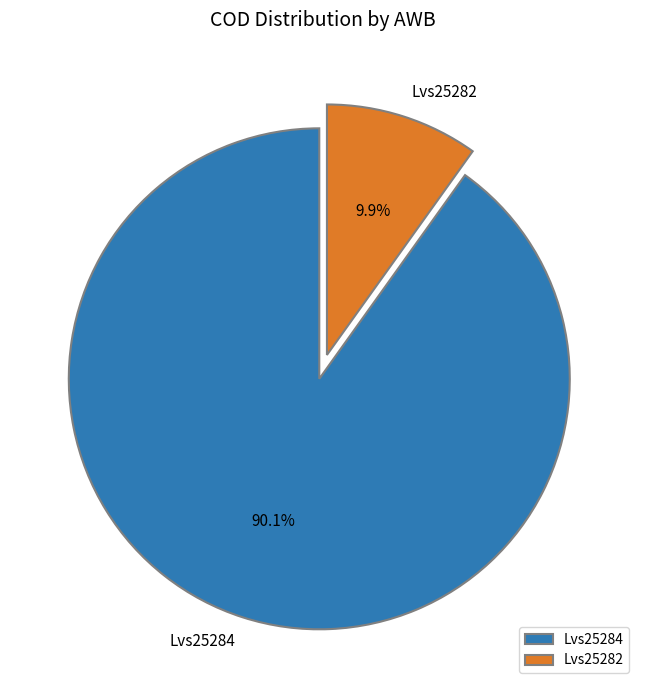

What is the majority slice?

Lvs25284